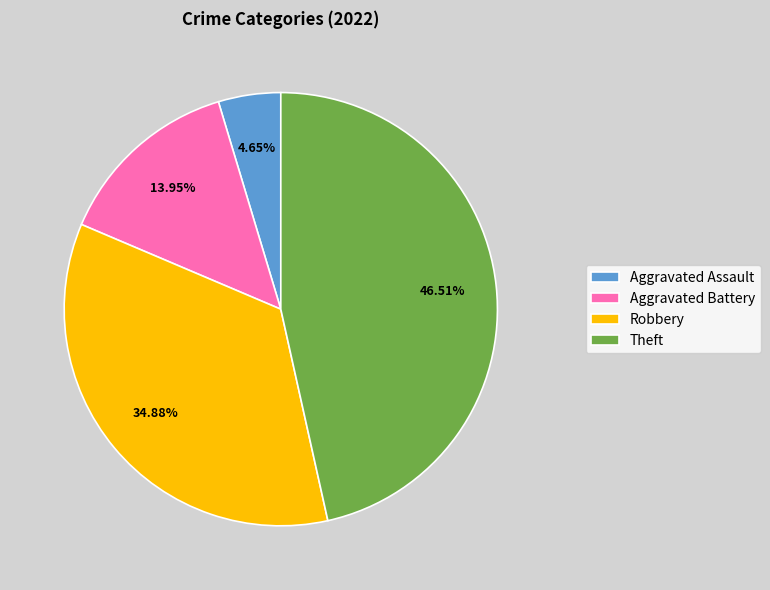

Rank the categories by value from highest to lowest.

Theft, Robbery, Aggravated Battery, Aggravated Assault